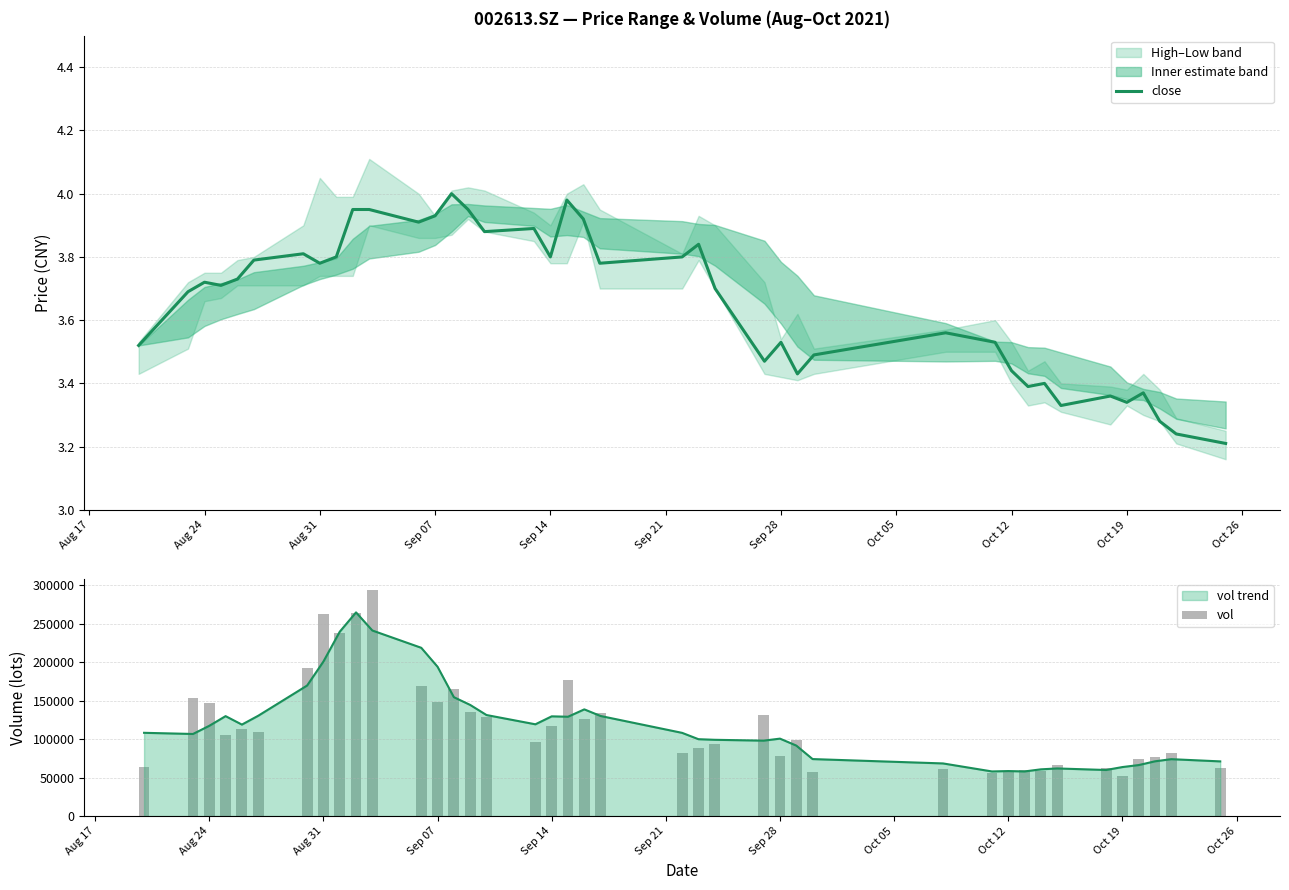

Is the value of close at Oct 26 greater than the value of vol at 19?

No